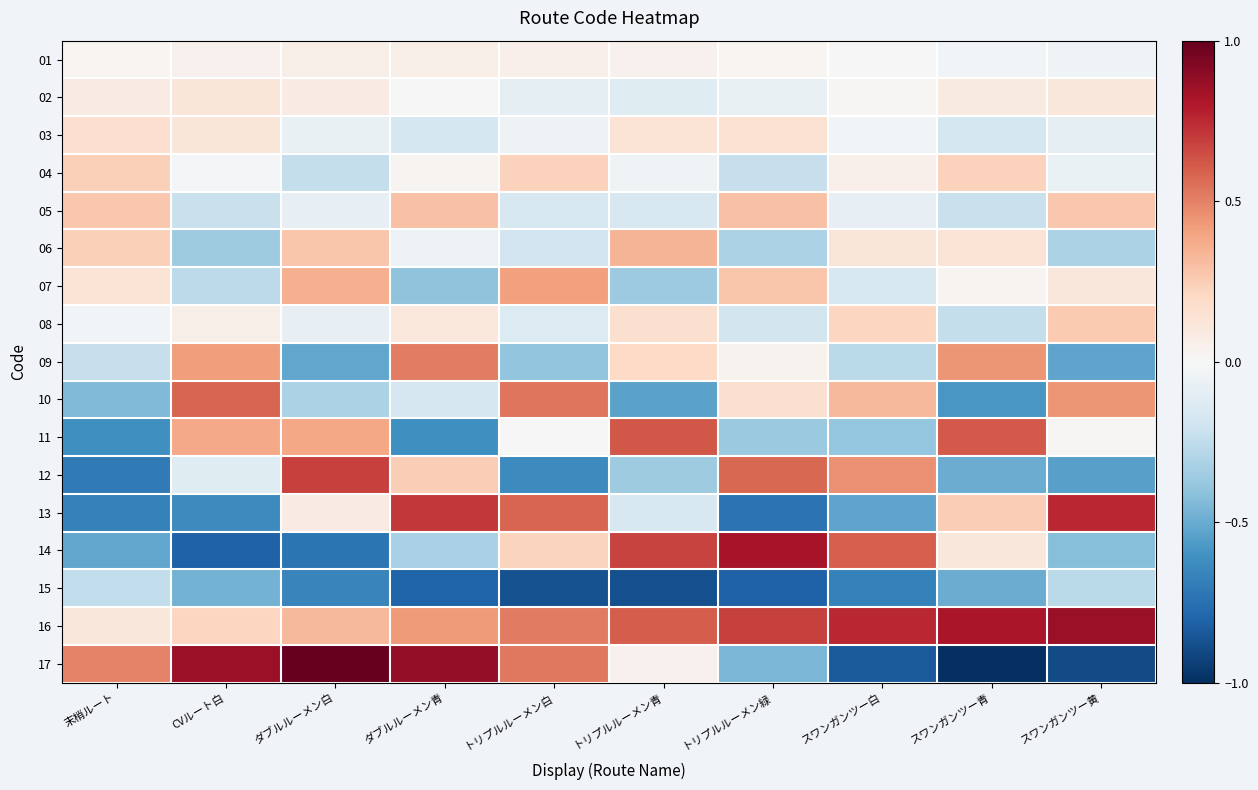

What is the greatest value displayed?

1.0